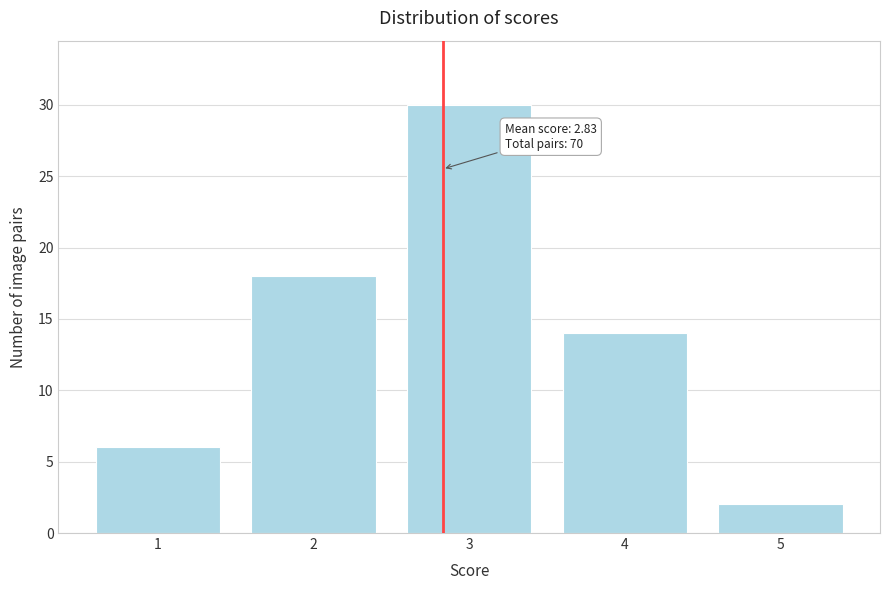

Reading left to right, extract all data points from this chart.

1=6	2=18	3=30	4=14	5=2